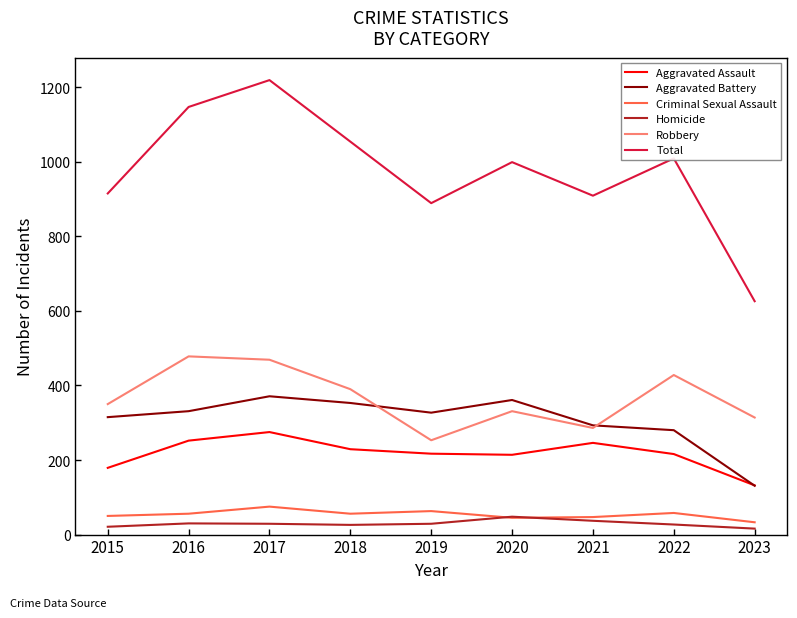

Read the Criminal Sexual Assault value at 2021.

47